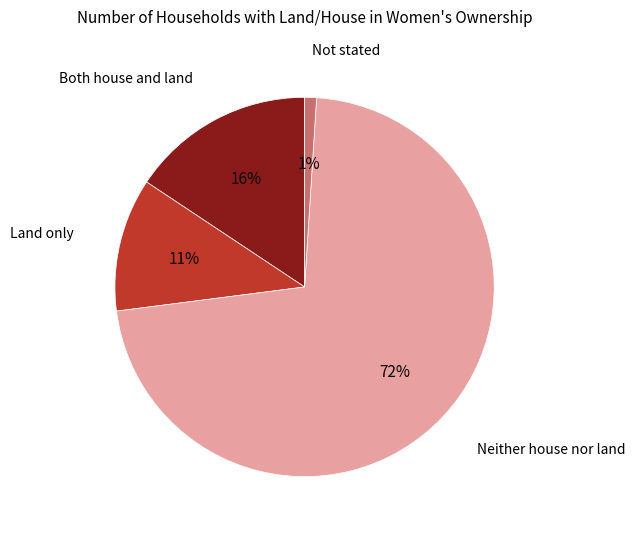

Is there a majority slice in this chart?

Yes